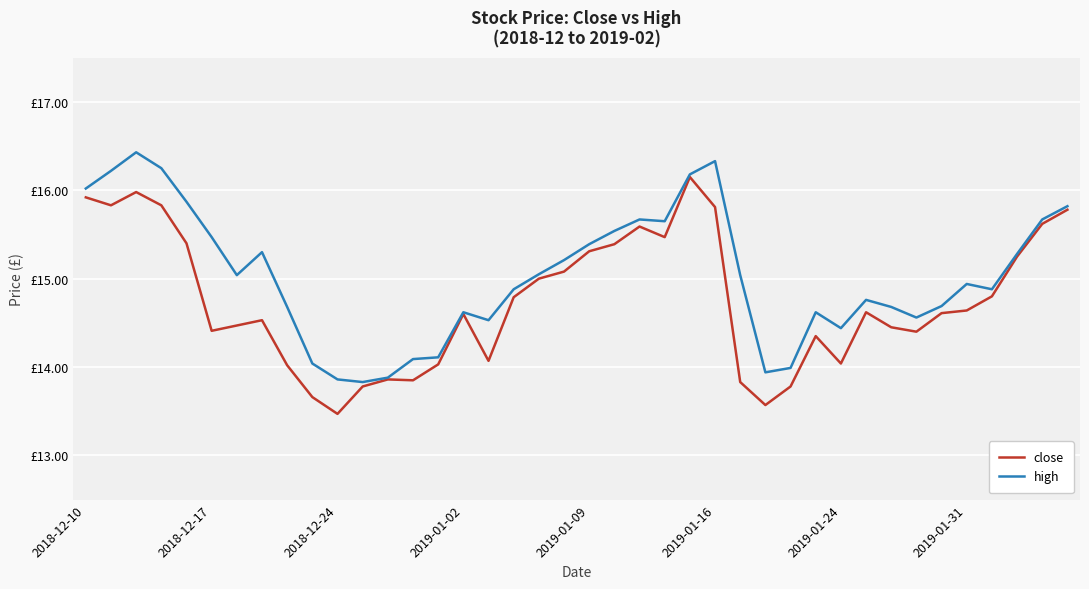

What is the value of the high point at the 9th from the left?

14.7